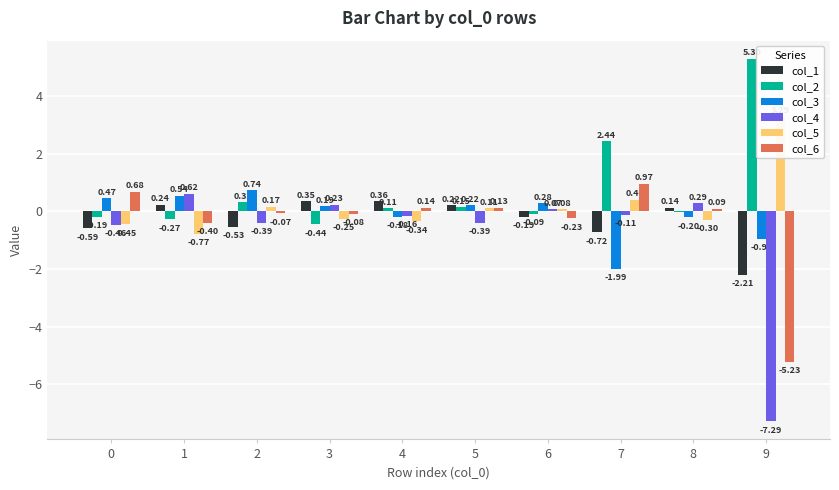

Where is col_5 nearest to the value 1?

7